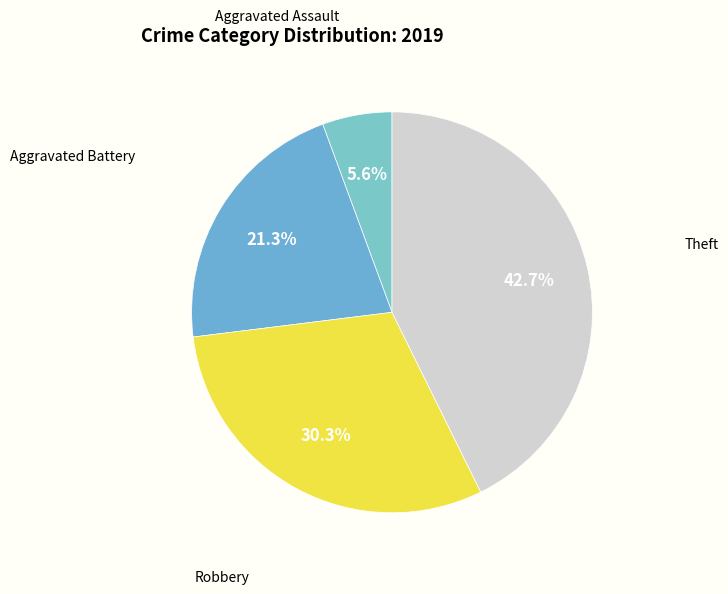

To the nearest percent, what is the average slice percentage?

25%